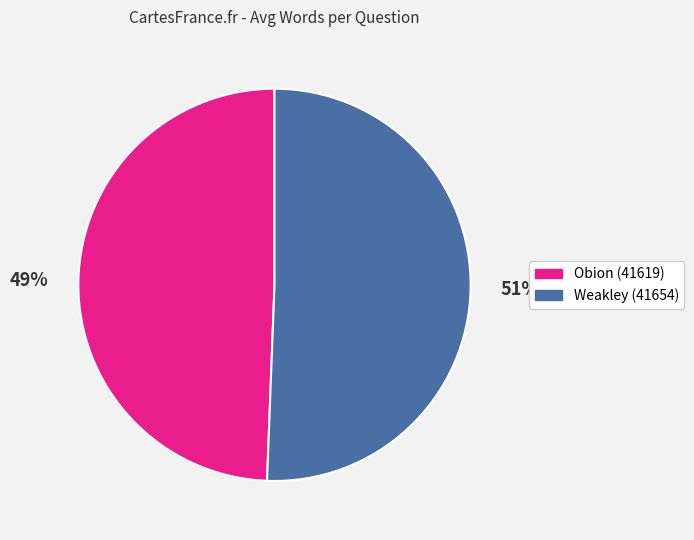

What is the smallest slice in the pie chart?

Obion (41619)